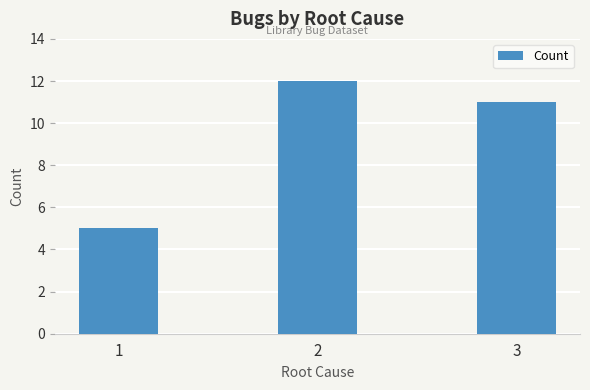

What is the change in value from 1 to 3?

+6